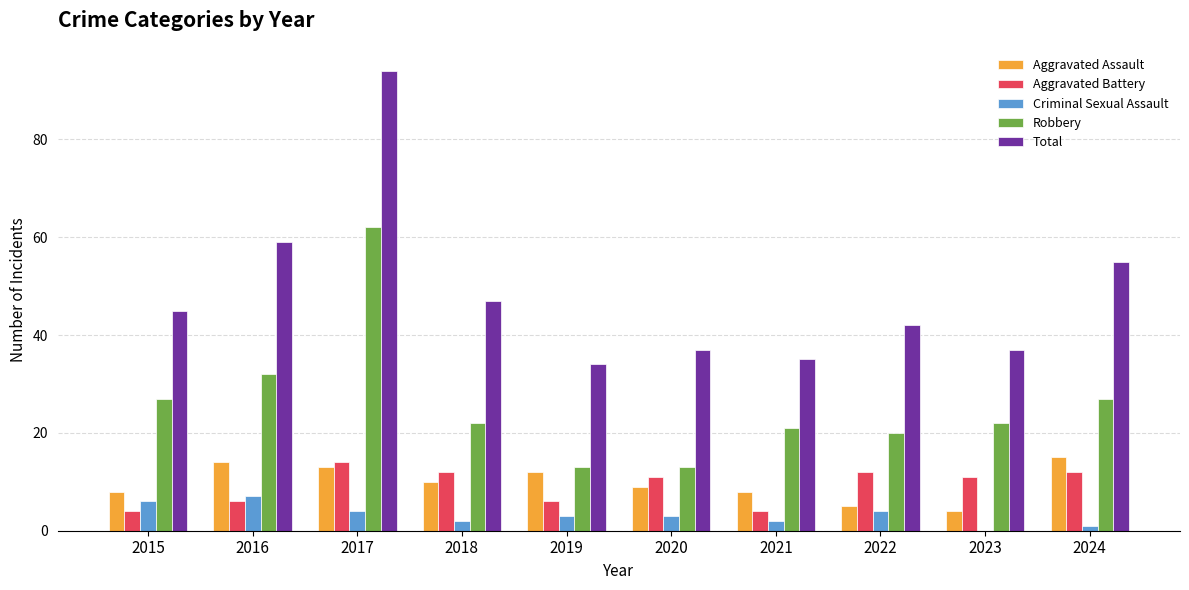

What is the sum of all Total values?

485